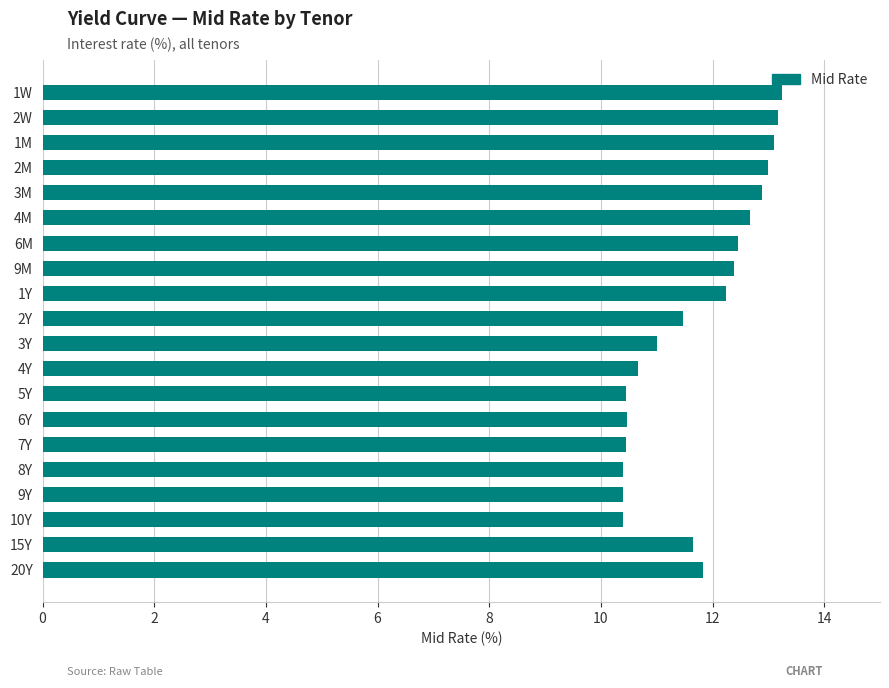

How many bars are there in total?

20